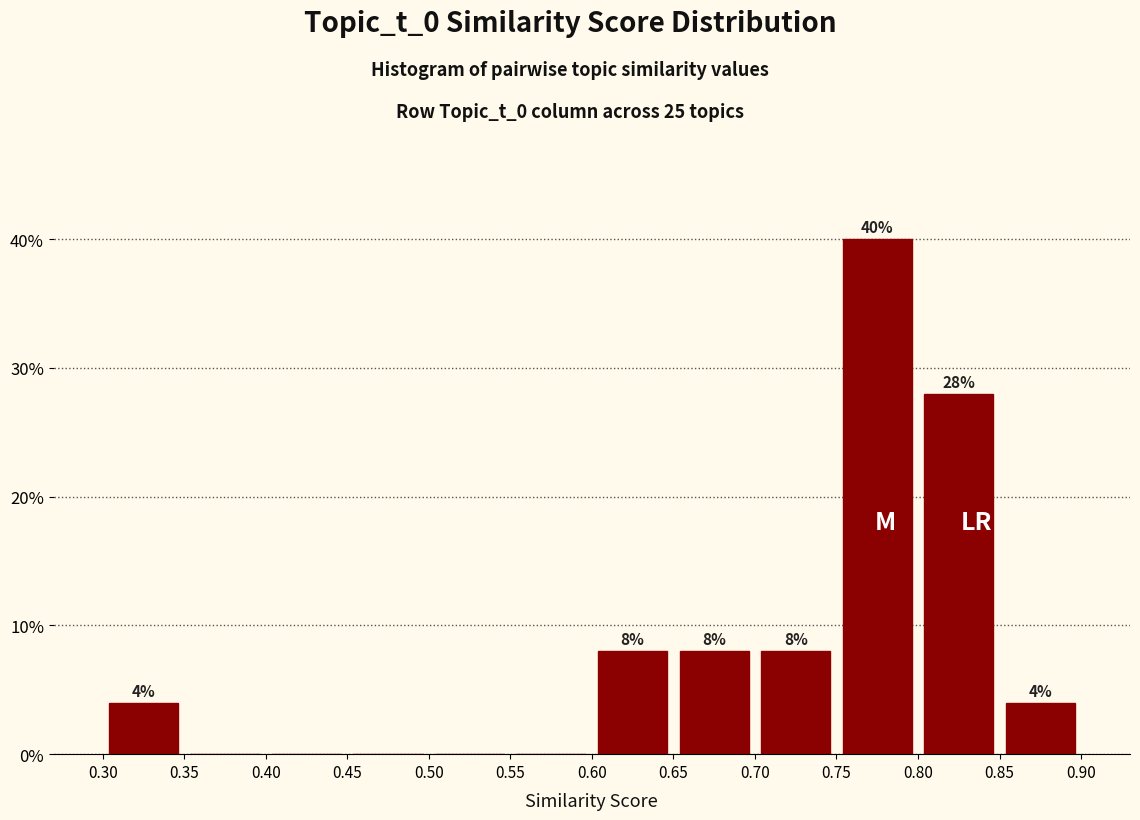

Which range on the x-axis has the tallest bar?

0.75 to 0.80